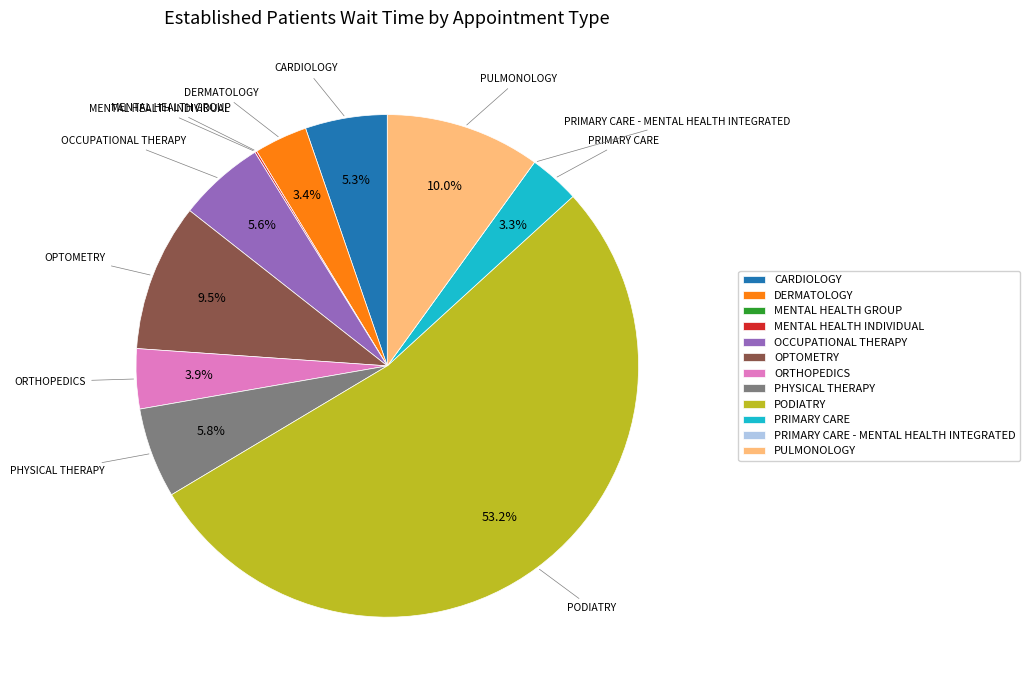

Which slice represents more than half of the pie?

PODIATRY